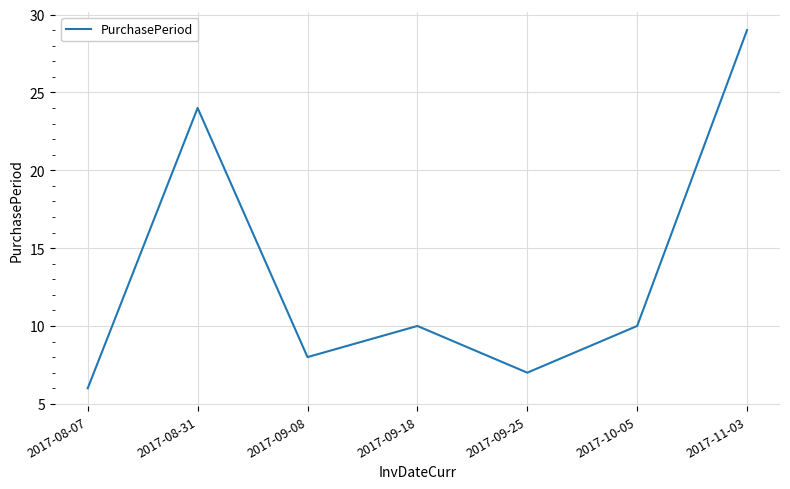

What is the ratio of the value at 2017-08-31 to the value at 2017-08-07?

4.0